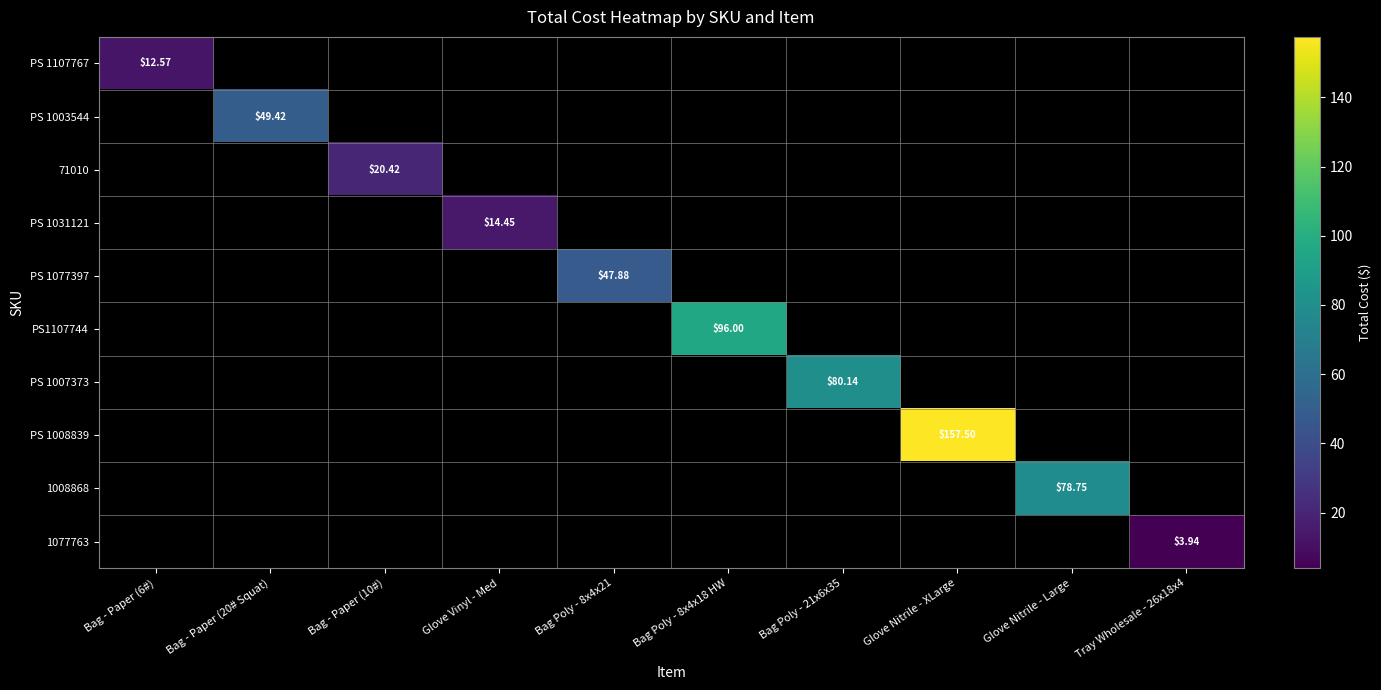

How many categories are shown in the chart?

10